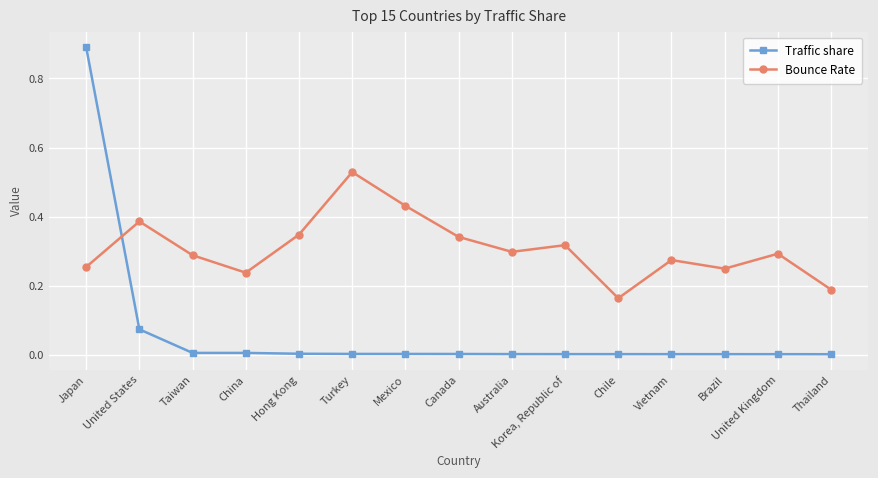

What is the label of the 4th point from the left?

China